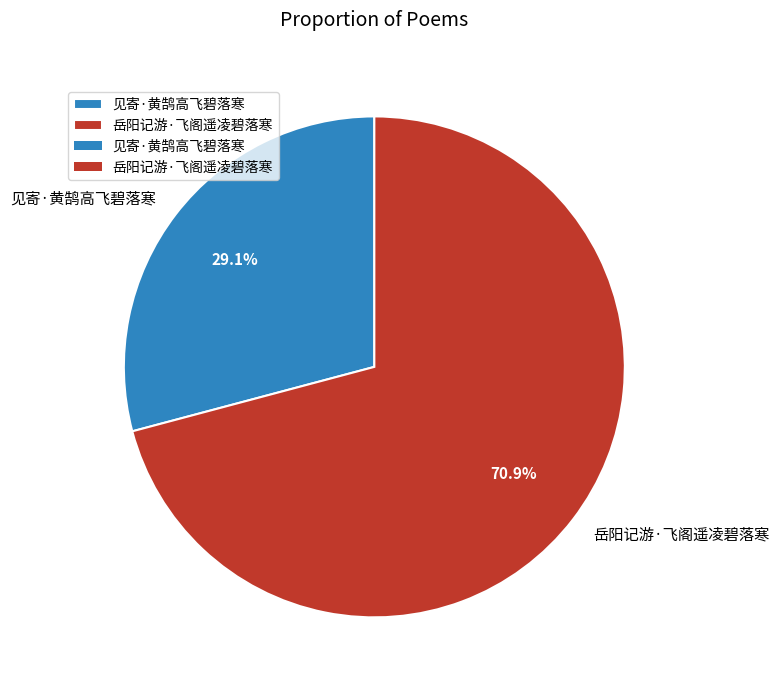

Which slice is the smallest?

见寄·黄鹄高飞碧落寒